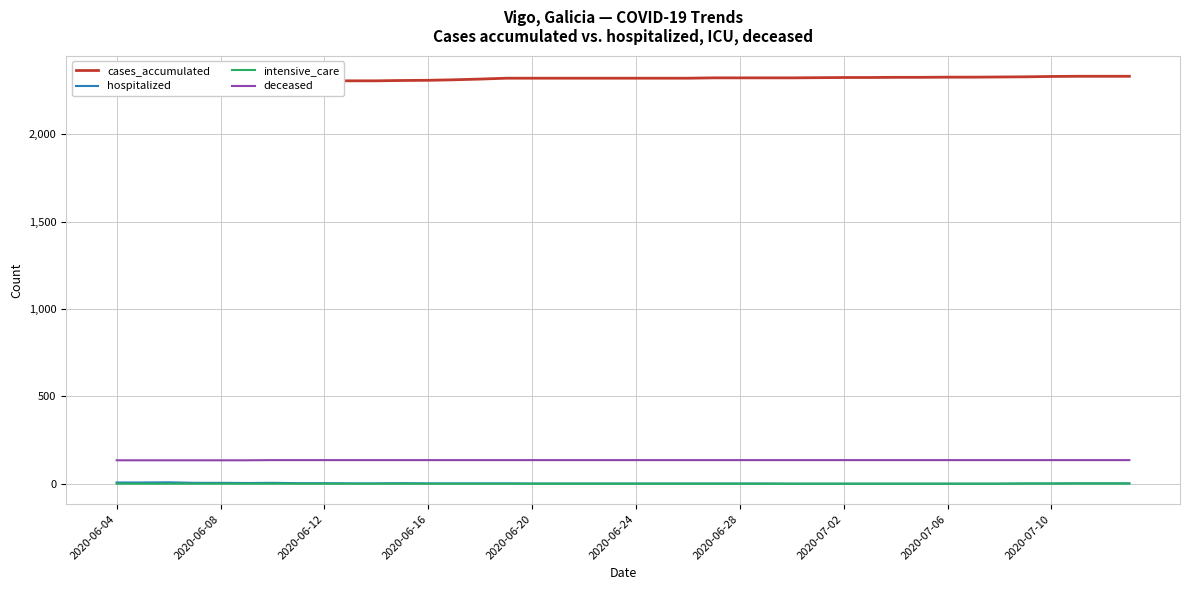

True or false: deceased has a value of 223 at 38.

False